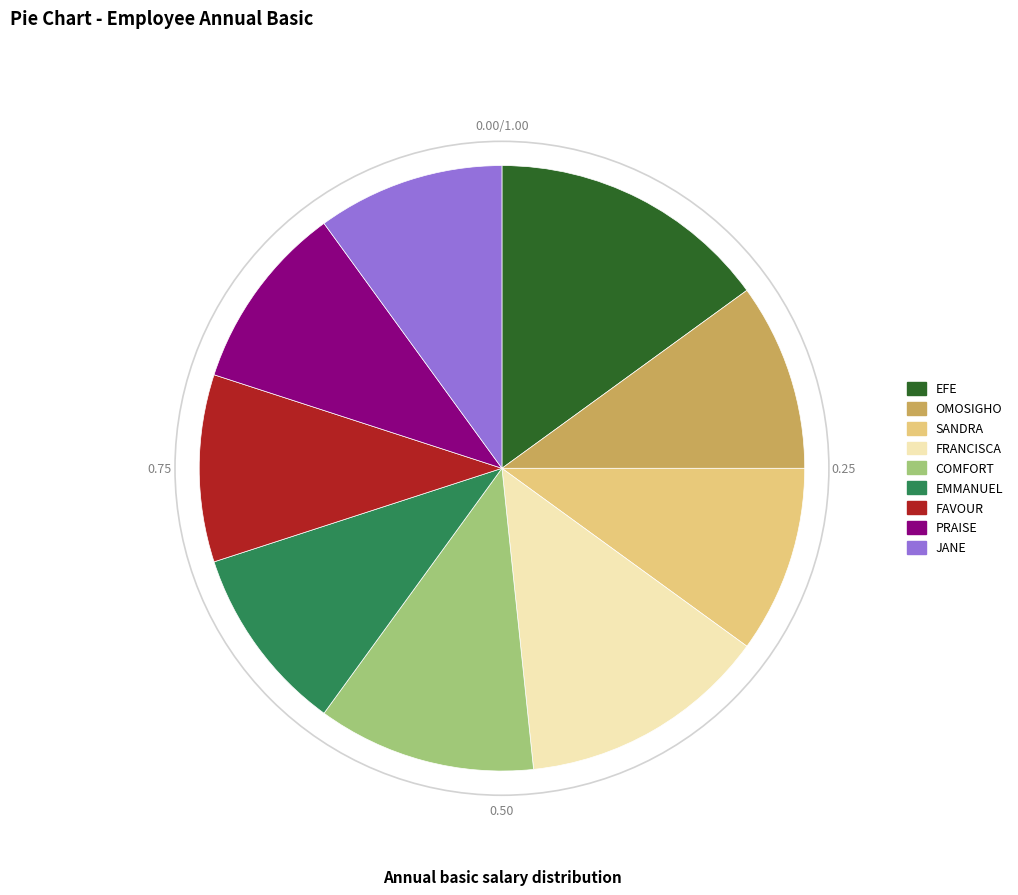

Does JANE represent more than half of the total?

No